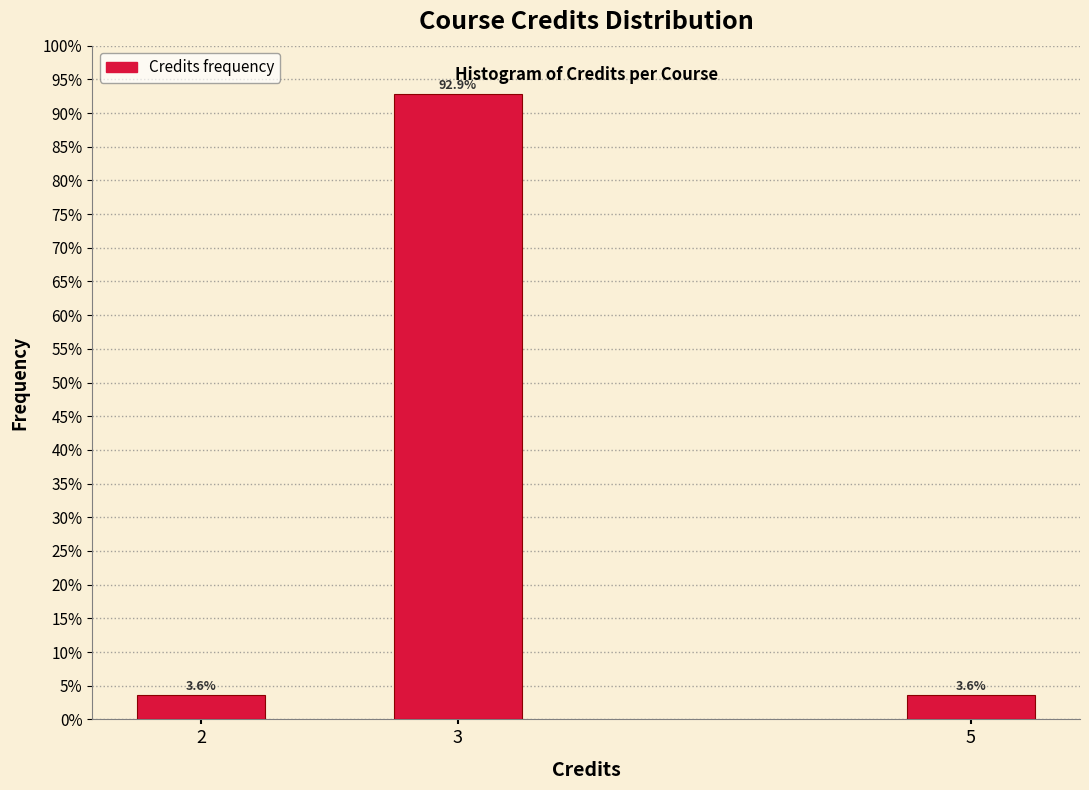

Reading left to right, what are all the values shown in this chart?

2=3.6	3=92.9	5=3.6